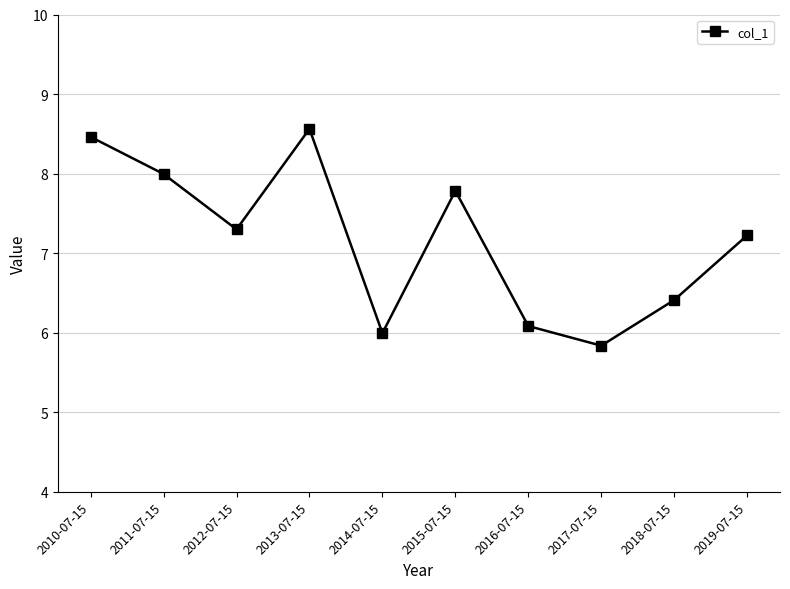

List the labels in order of value, largest first.

2013-07-15, 2010-07-15, 2011-07-15, 2015-07-15, 2012-07-15, 2019-07-15, 2018-07-15, 2016-07-15, 2014-07-15, 2017-07-15